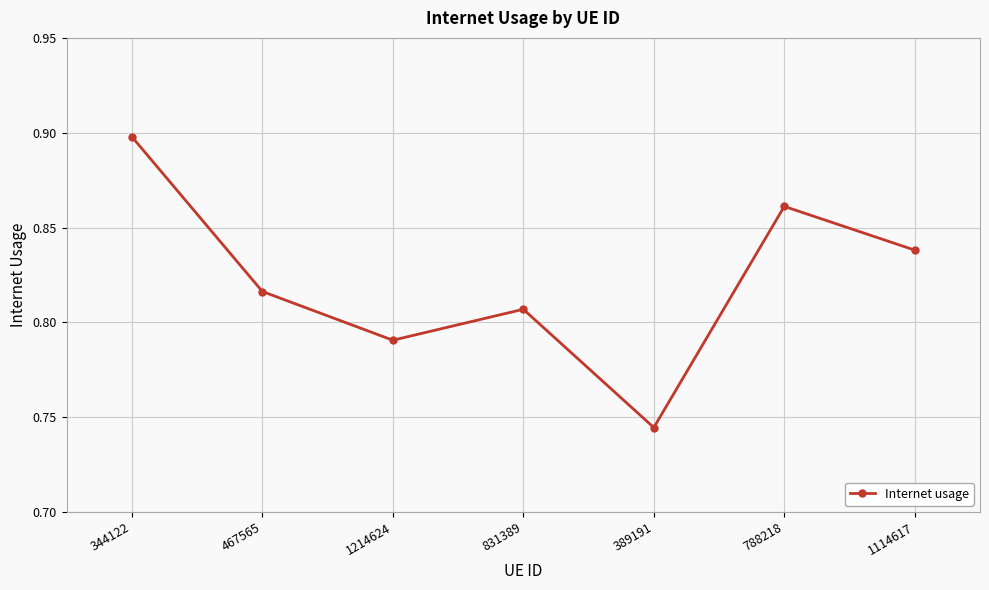

Count the number of data series in this chart.

1